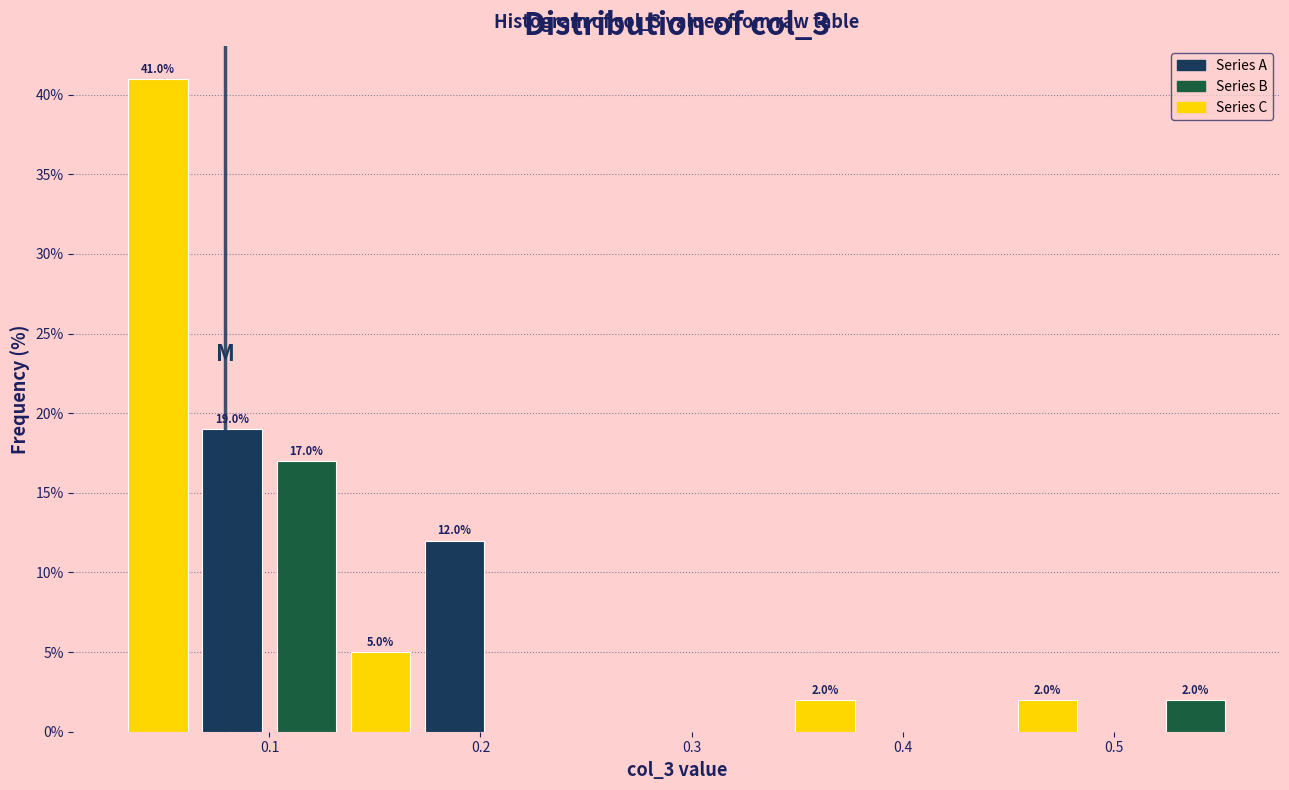

Read against the x-axis, roughly where is the centre of the tallest bar?

0.05